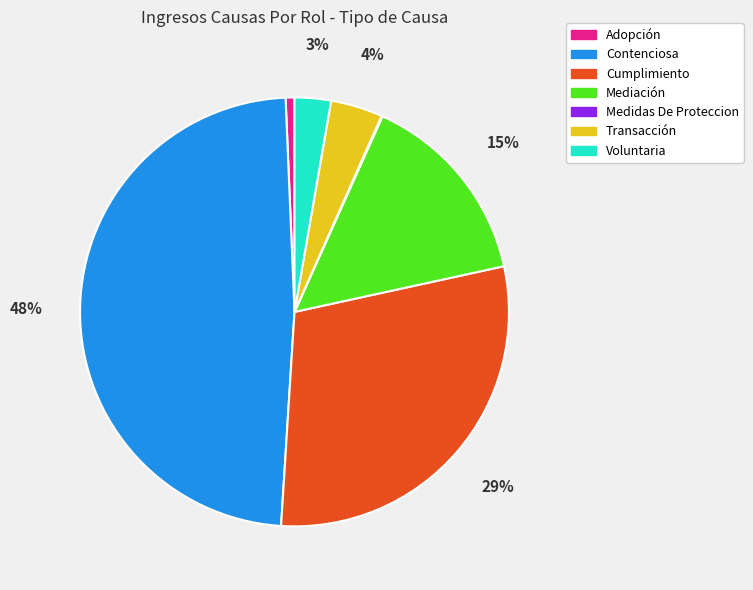

Between Contenciosa and Mediación, which is larger?

Contenciosa